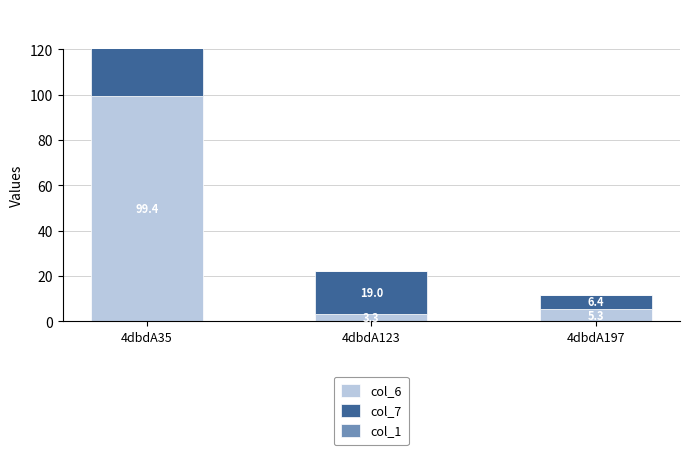

What is the total value across all series at 4dbdA197?

11.7